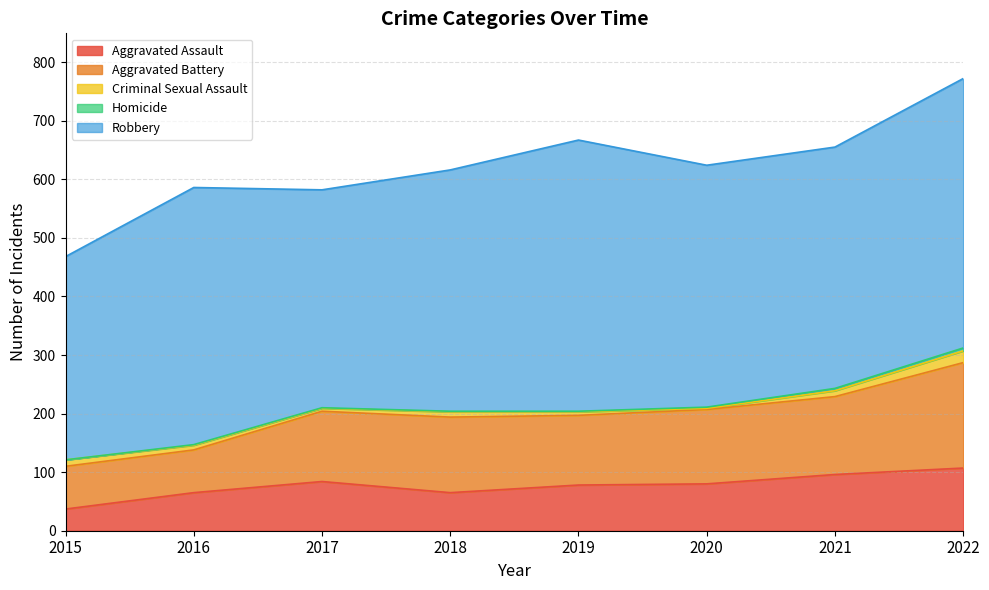

How many series are shown in this chart?

5